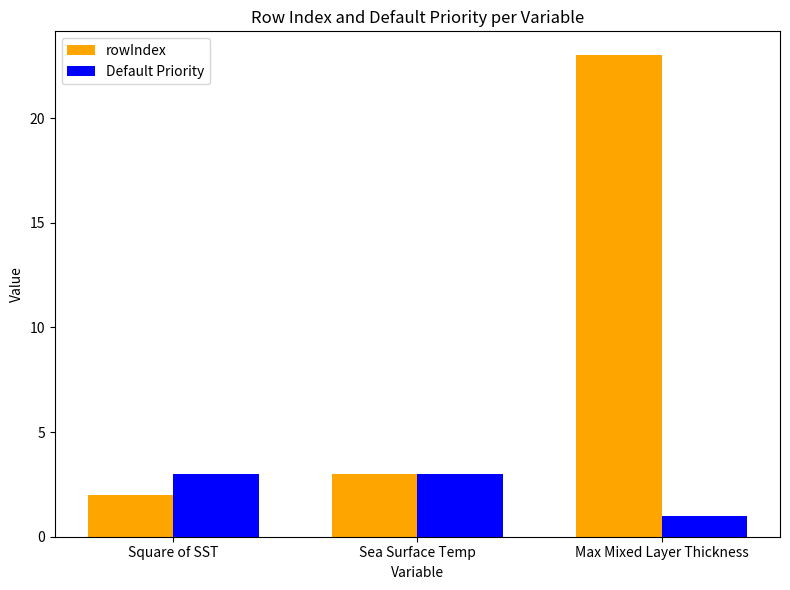

What is the total value across all series at Max Mixed Layer Thickness?

24